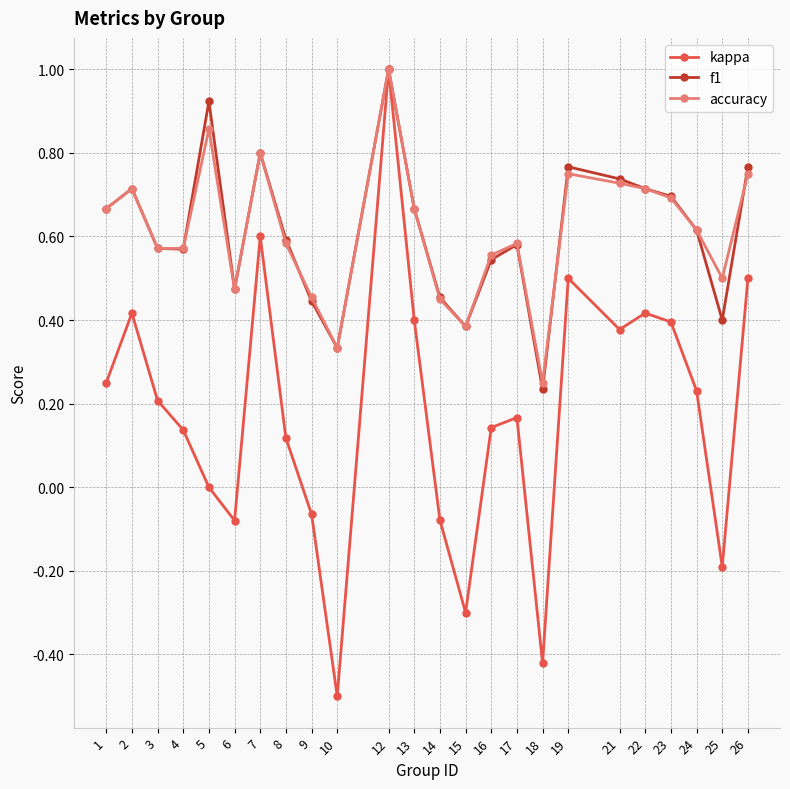

How many lines are shown in the chart?

3